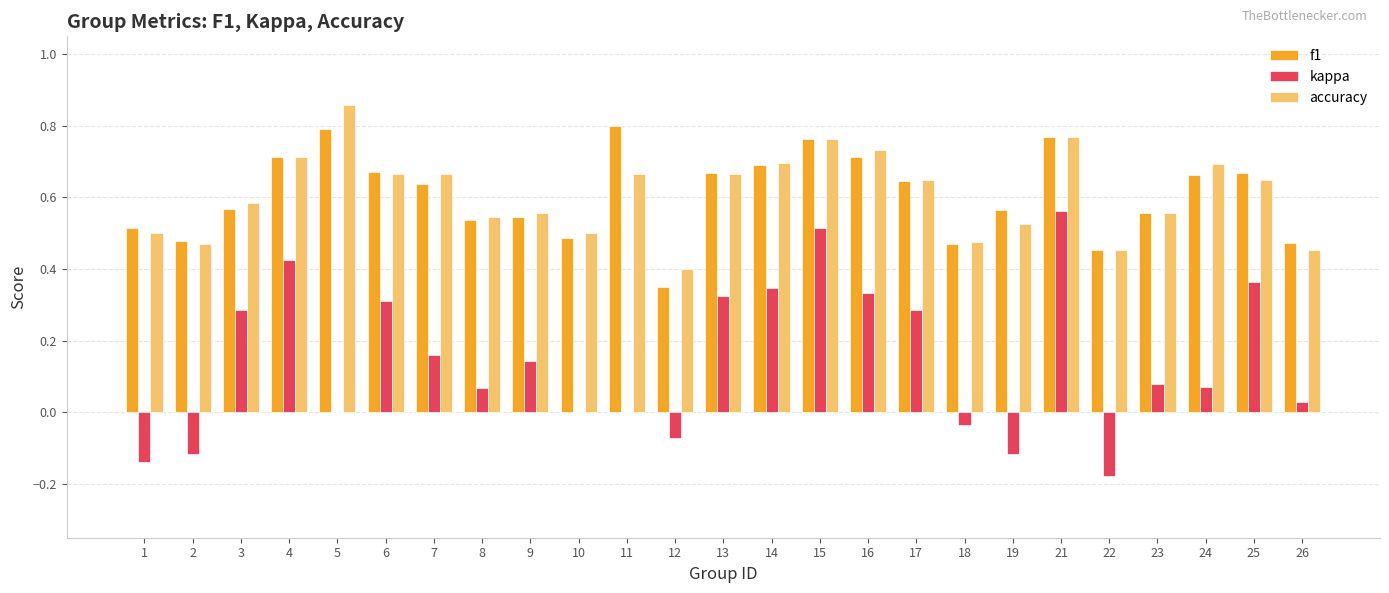

Which series changed the most between 8 and 18?

kappa